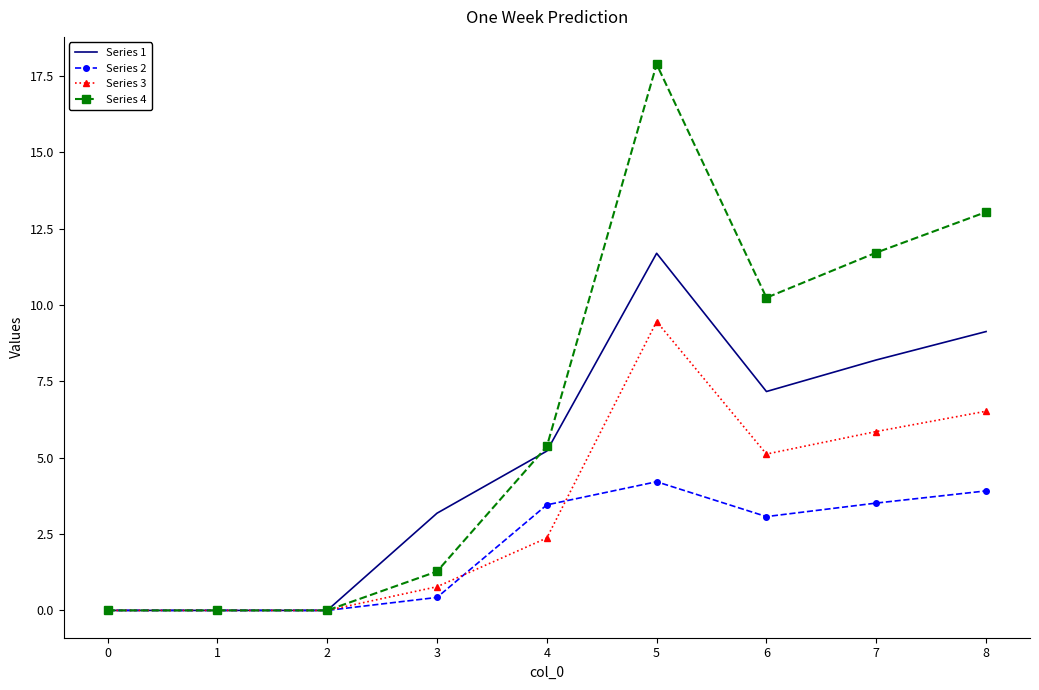

What is the approximate value of Series 4 at 7?

11.7